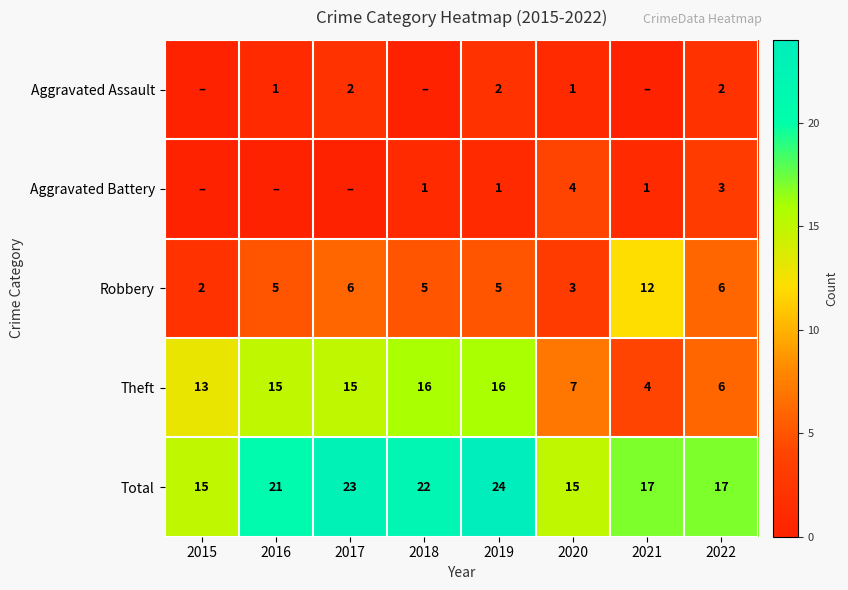

What is the maximum value for Total?

24